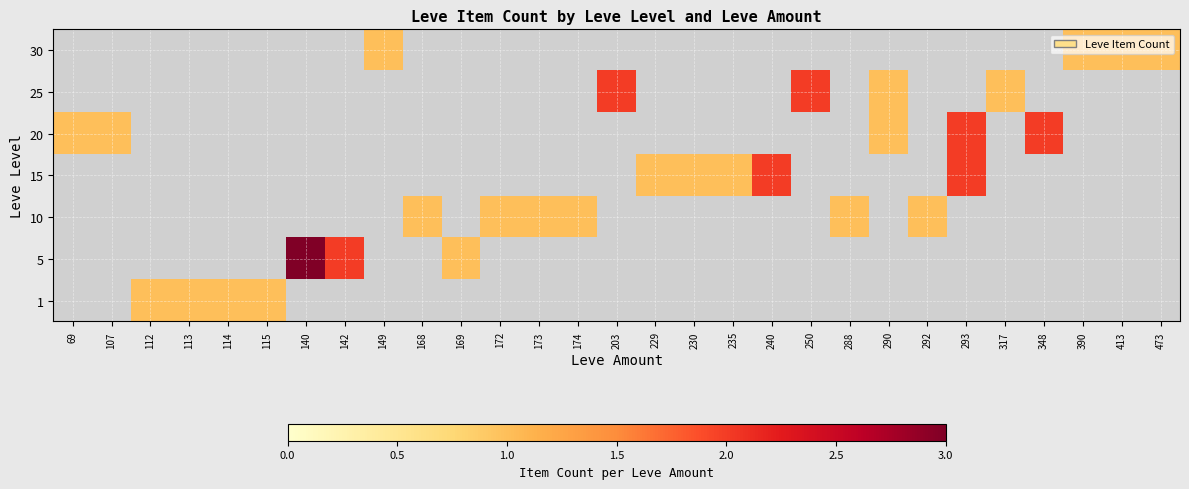

What is the total value across all series at 140?

3